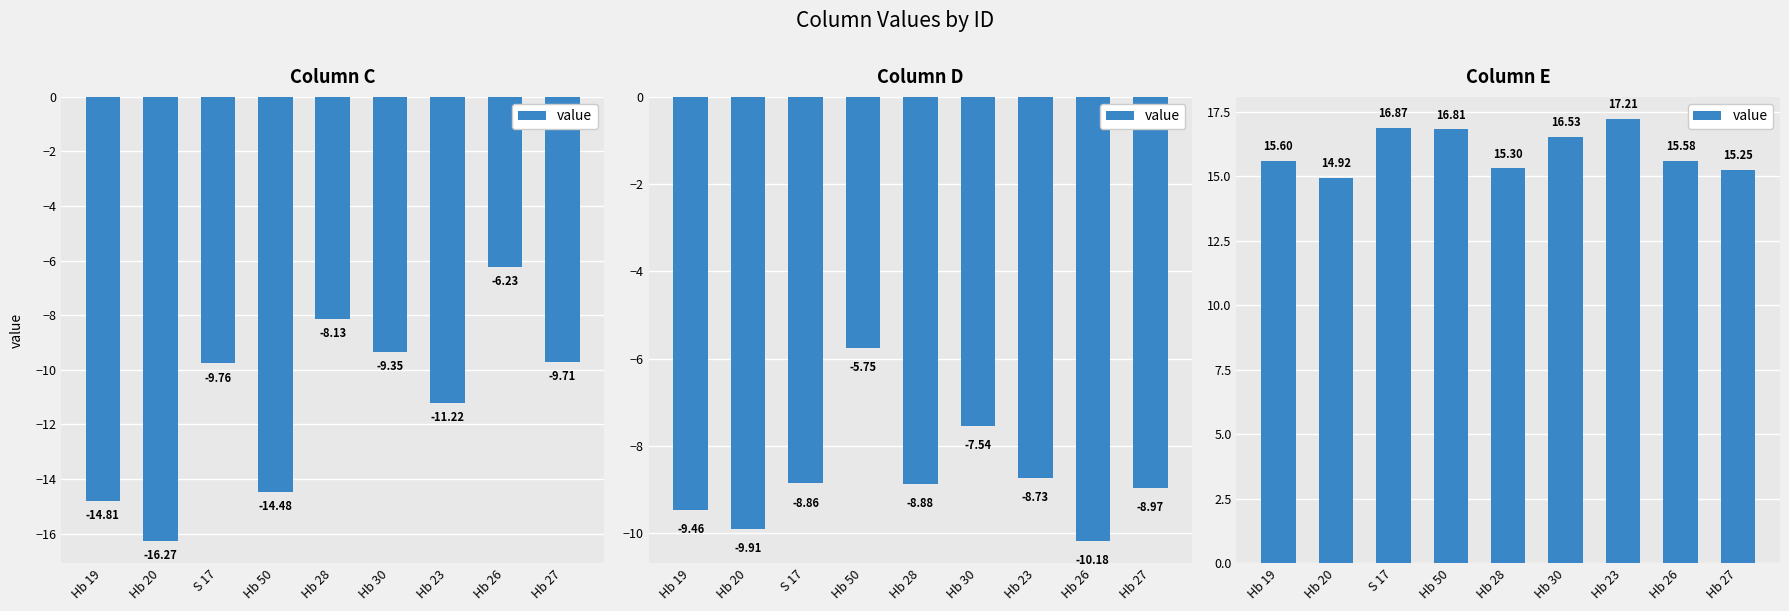

List the labels in order of value, smallest first.

Hb 20, Hb 27, Hb 28, Hb 26, Hb 19, Hb 30, Hb 50, S 17, Hb 23